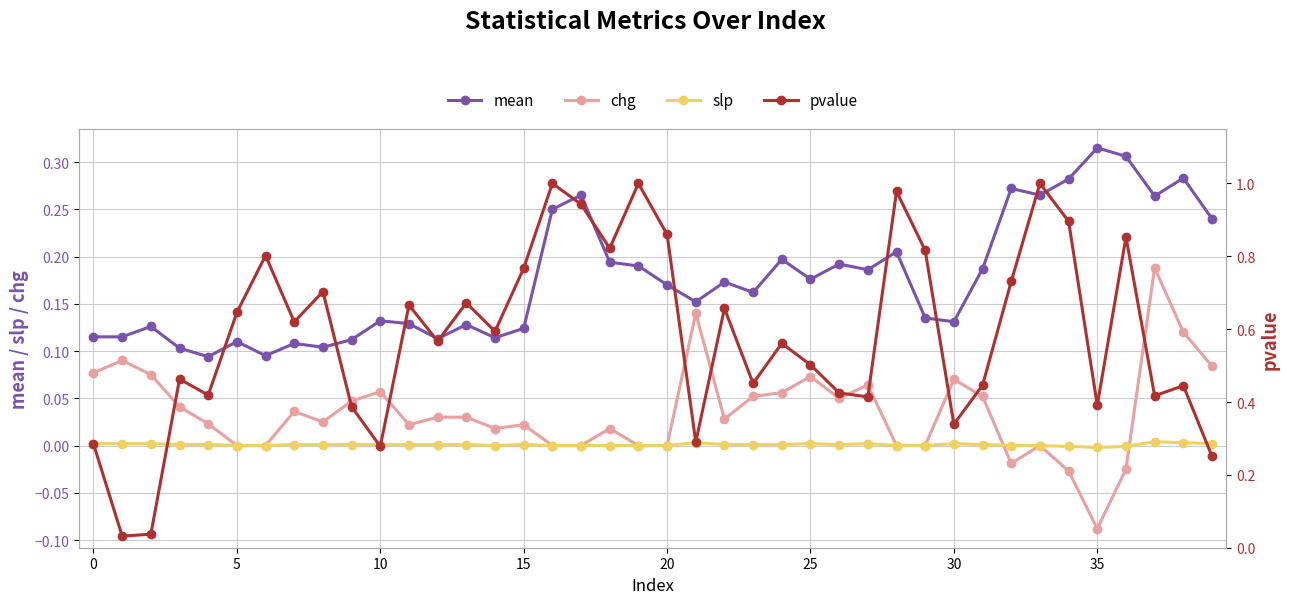

True or false: chg and mean cross at least once.

False